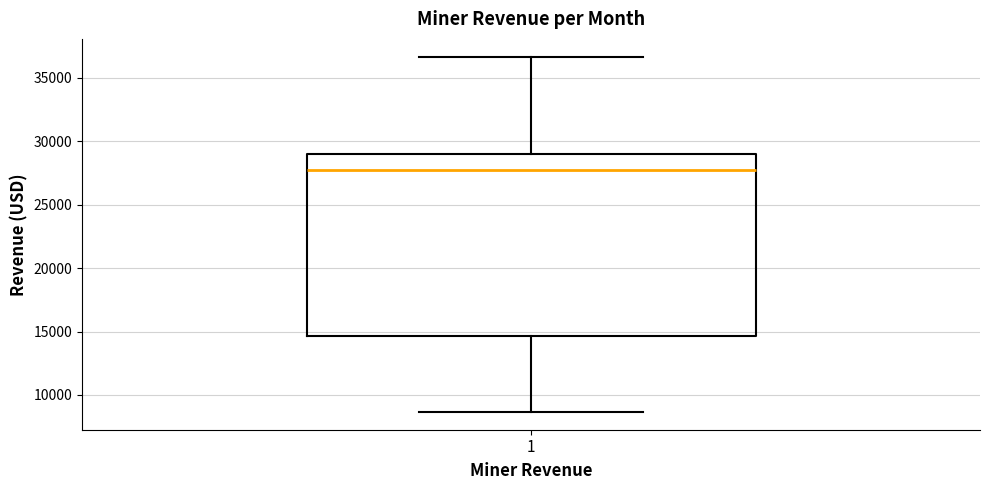

Transcribe this box plot: give where the median line is, the range the box spans, and where the two whiskers end, as read against the y-axis. The values are not printed on the chart, so give them approximately, as read against the axis.

median 28000, box 14500 to 29000, whiskers 8500 to 36500